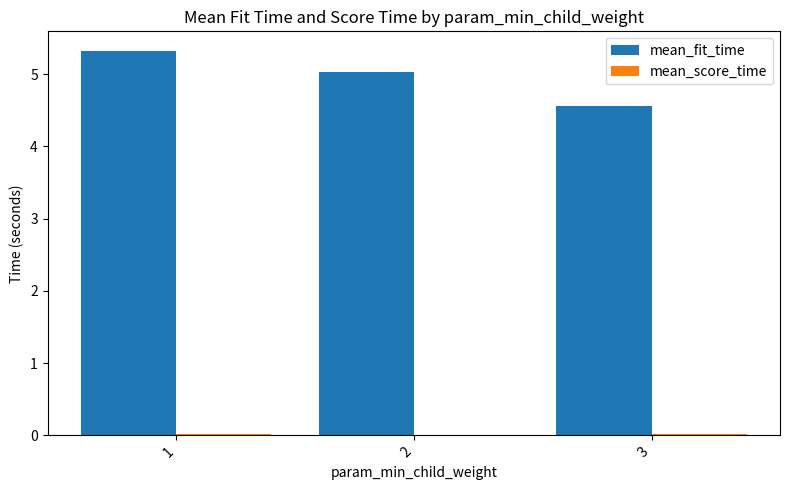

Which series has the largest total across all categories?

mean_fit_time